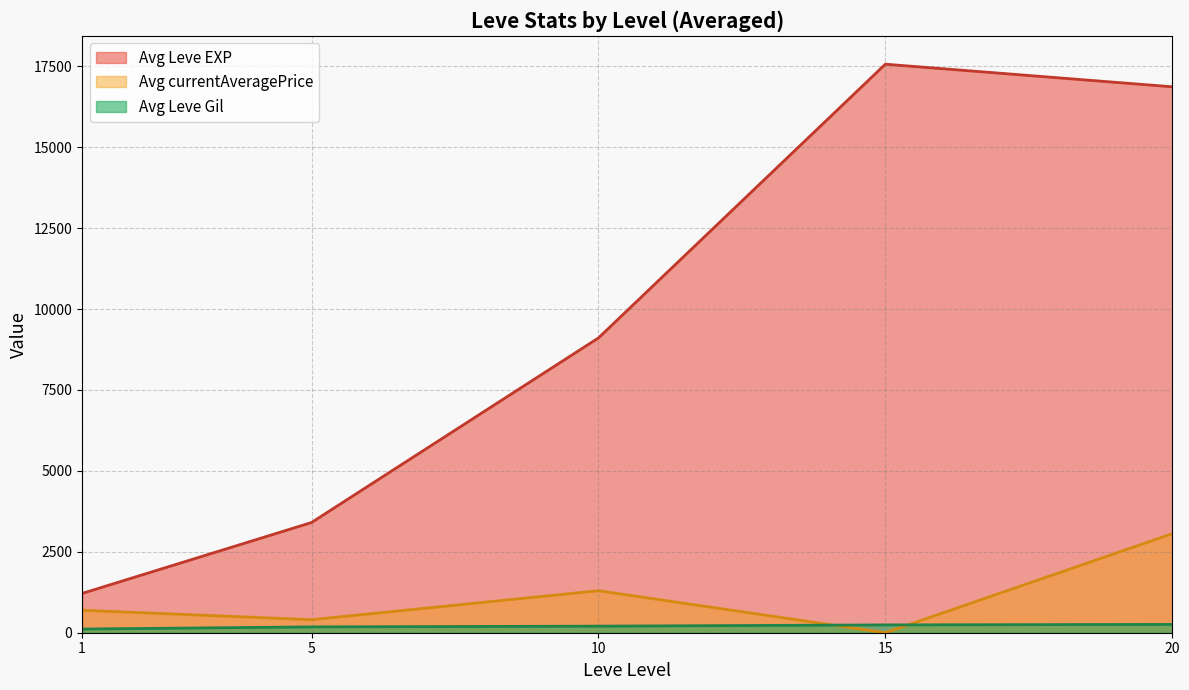

True or false: Leve Gil has a value of 69.5 at 5.

False